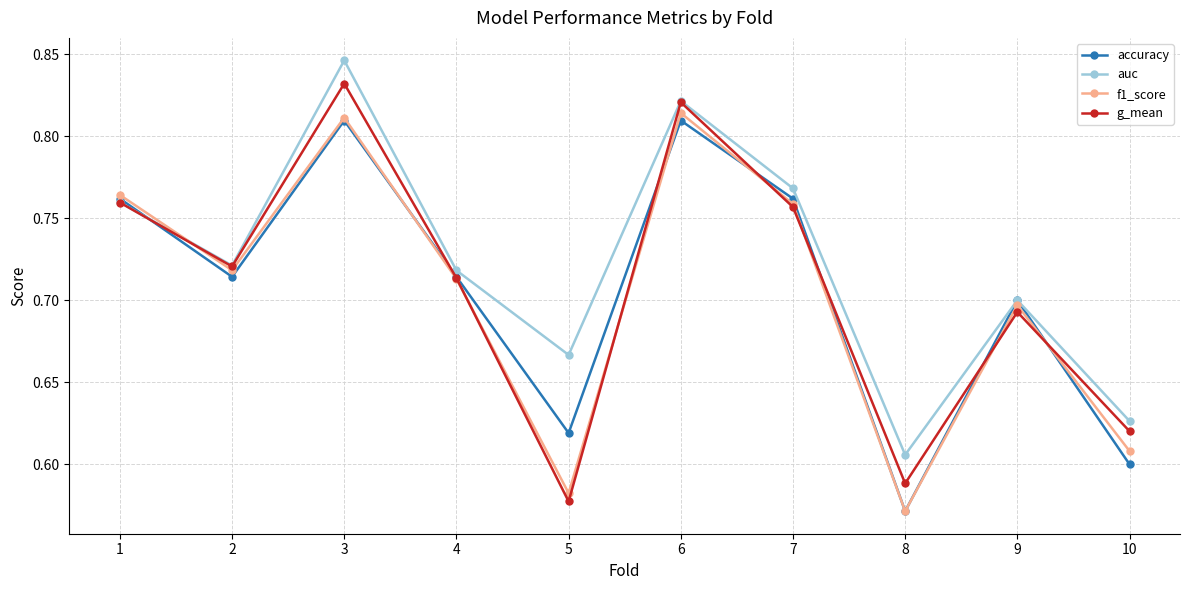

What is the sum of all f1_score values?

7.0